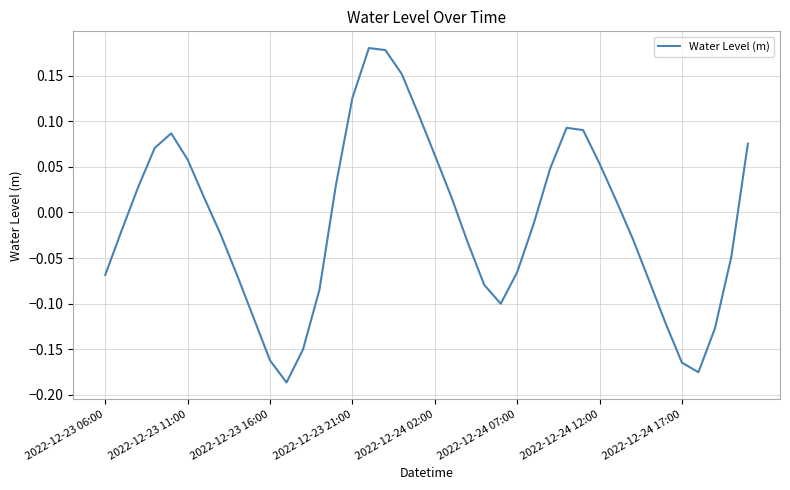

How many lines are shown in the chart?

1